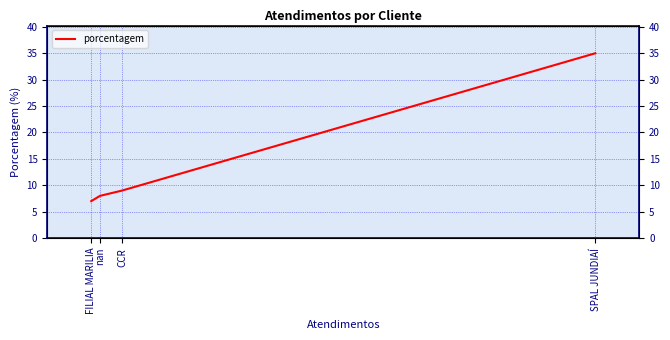

What is the change in value from CCR to nan?

-1